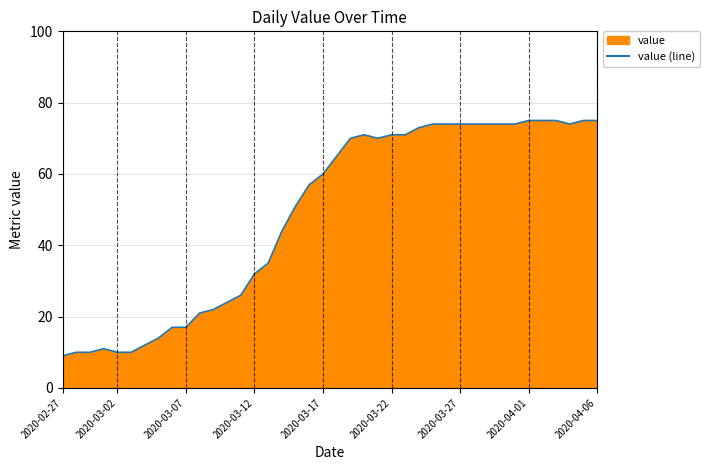

The value at 2020-03-07 is 6. True or false?

False